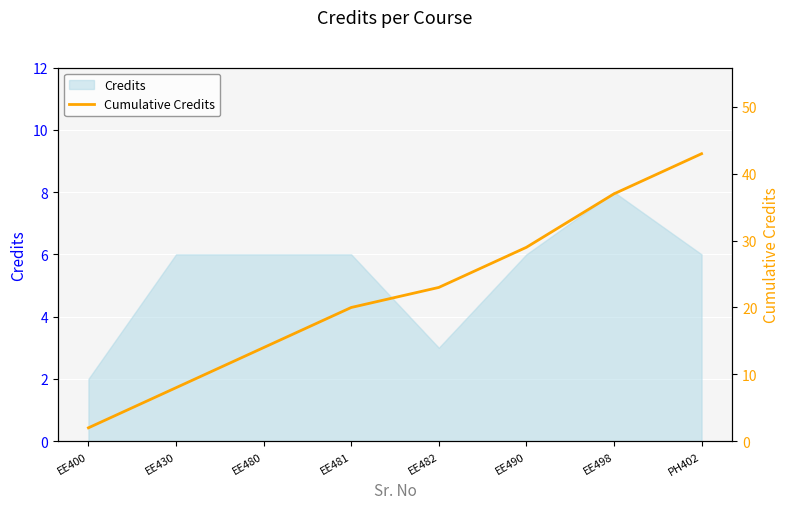

Between EE490 and EE400, which is larger?

EE490